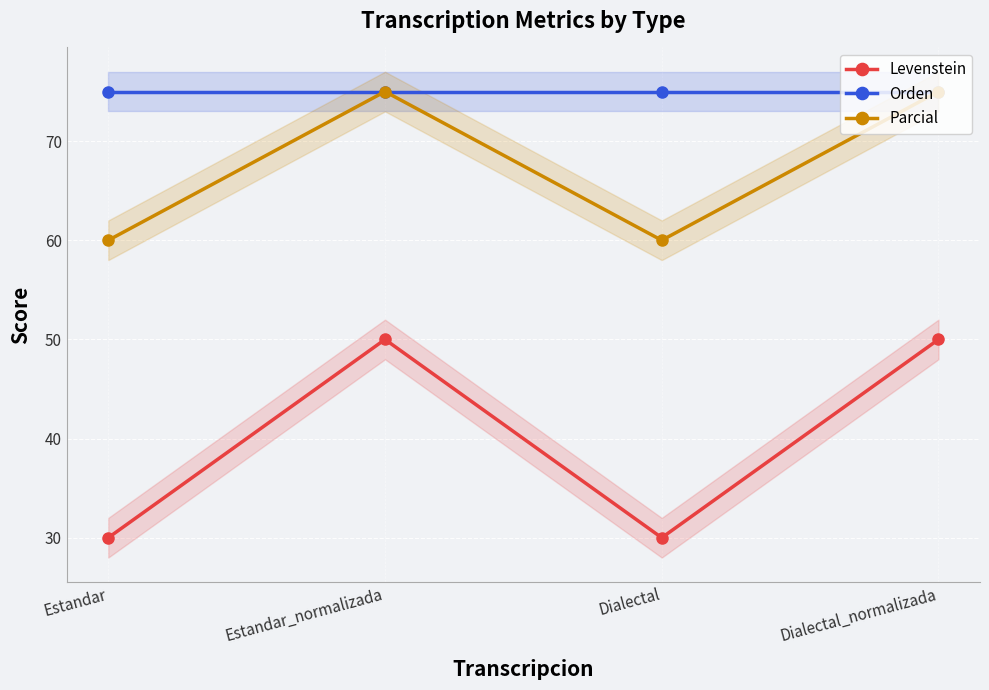

Rank the series by their average value, from highest to lowest.

Orden, Parcial, Levenstein